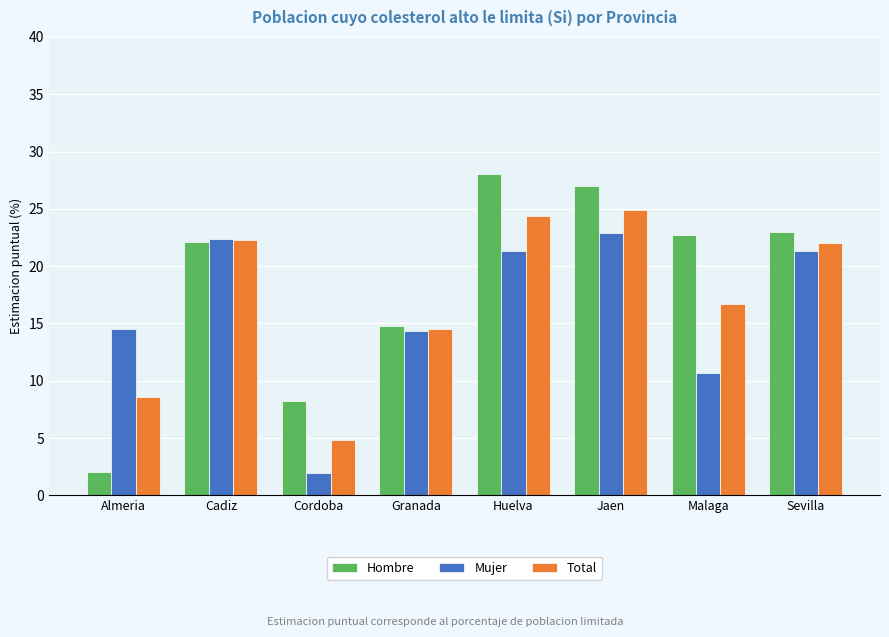

At which label is Mujer closest to 12?

Malaga